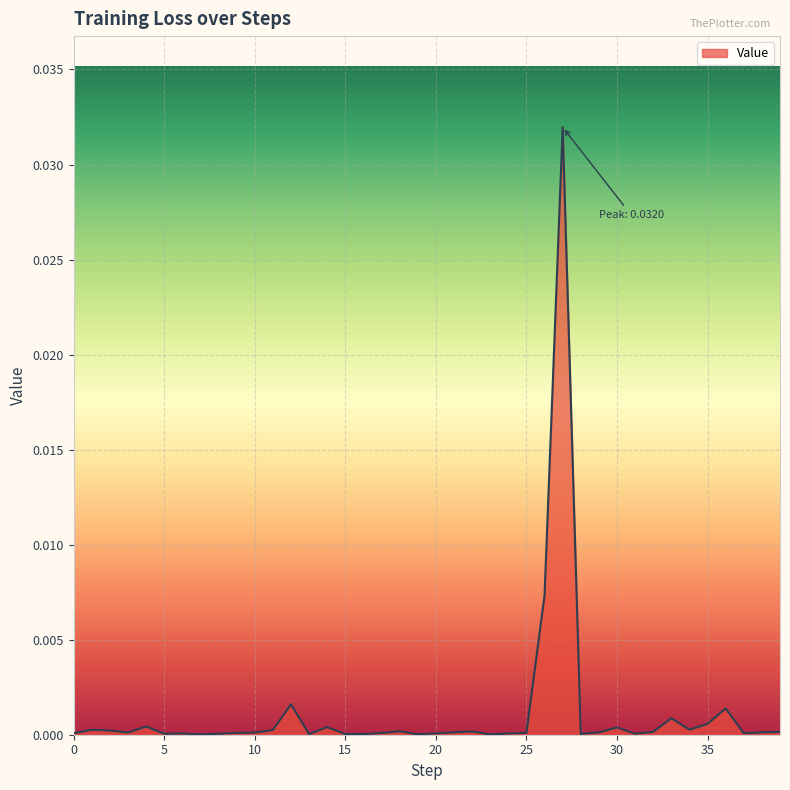

Where is the first local minimum?

3